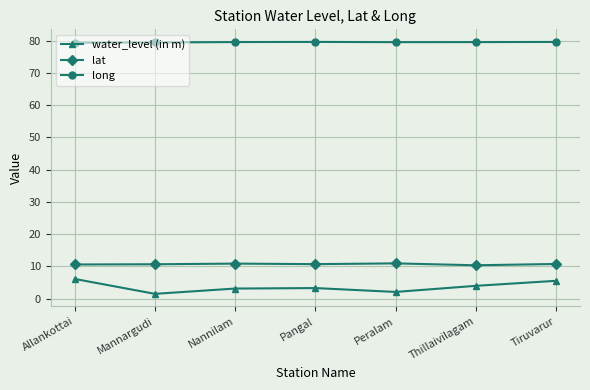

Is the value of water_level (in m) at Thillaivilagam greater than the value of long at Nannilam?

No